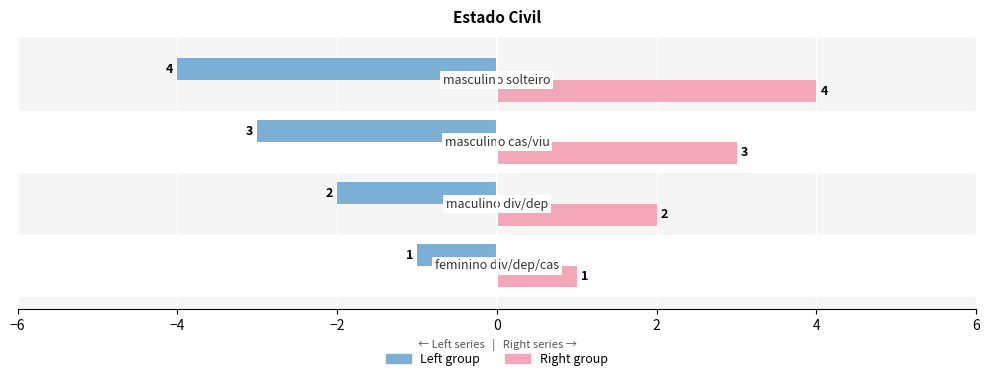

What is the average value of the IDESTADOCIVIL (left) series?

-2